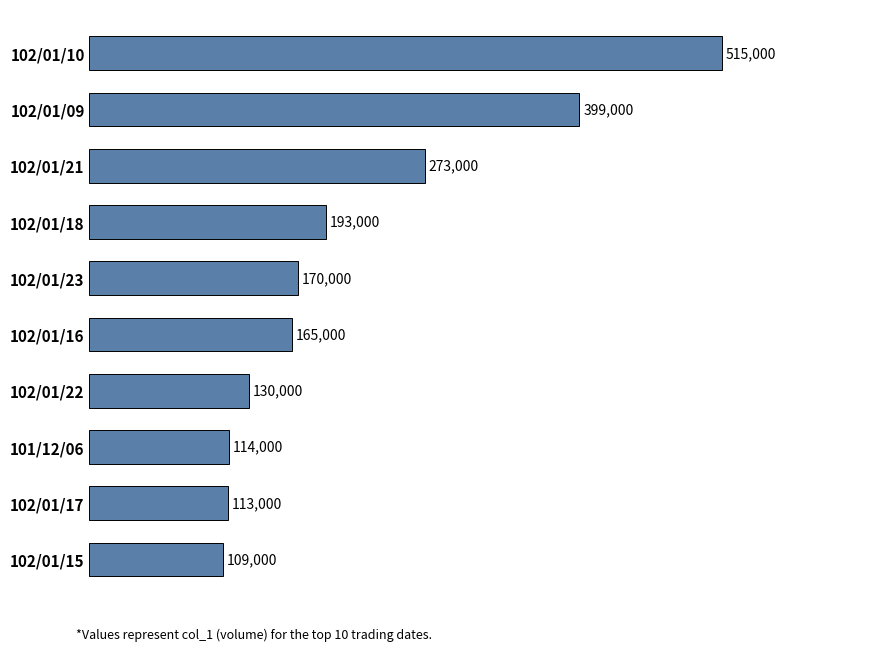

Is it true that the value at 102/01/17 is 113000?

True